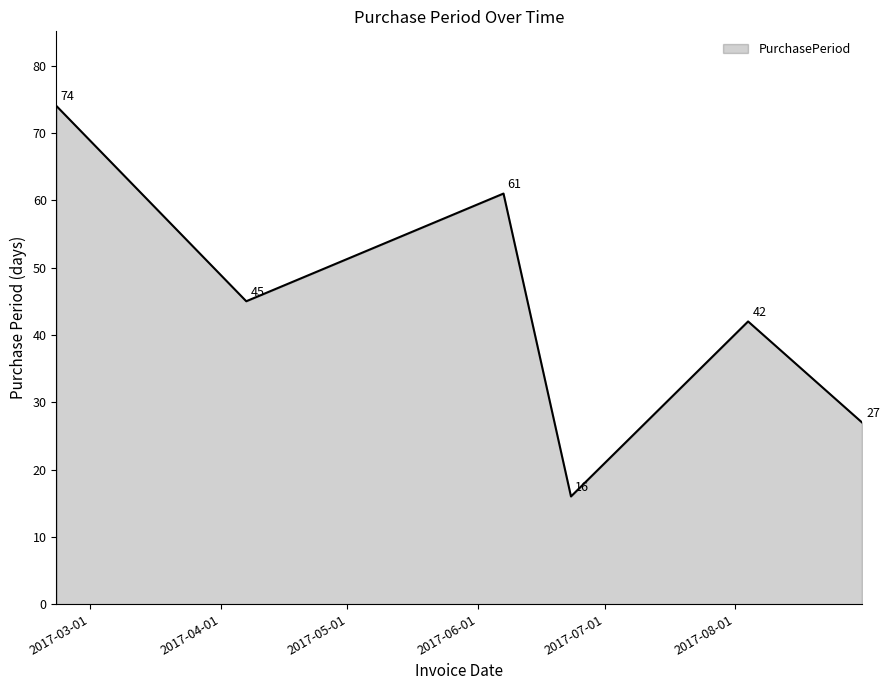

Does the chart have visible grid lines?

No